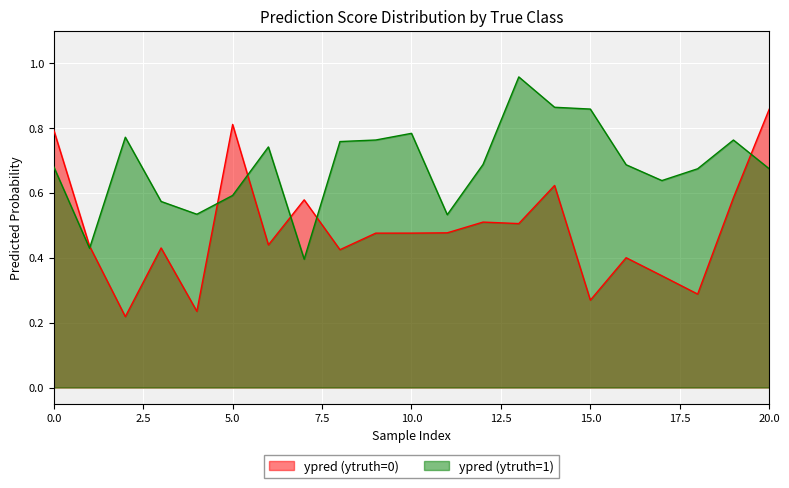

What is the sum of all ypred_class0 values?

10.2